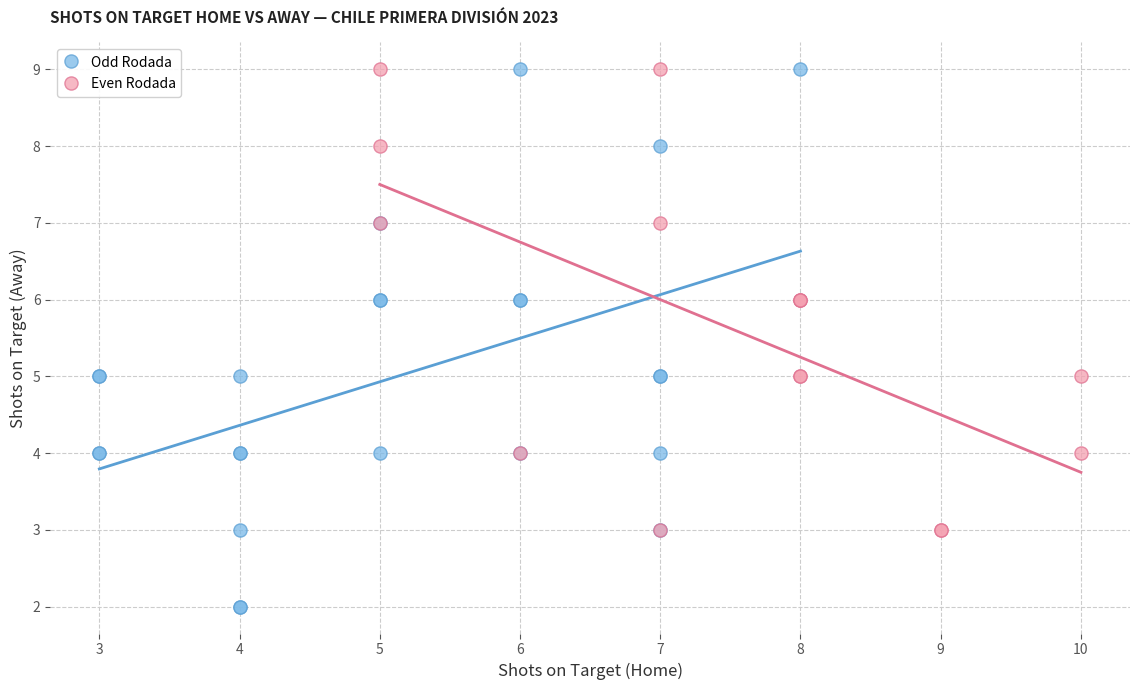

Which series reaches the minimum Y coordinate?

Odd Rodada